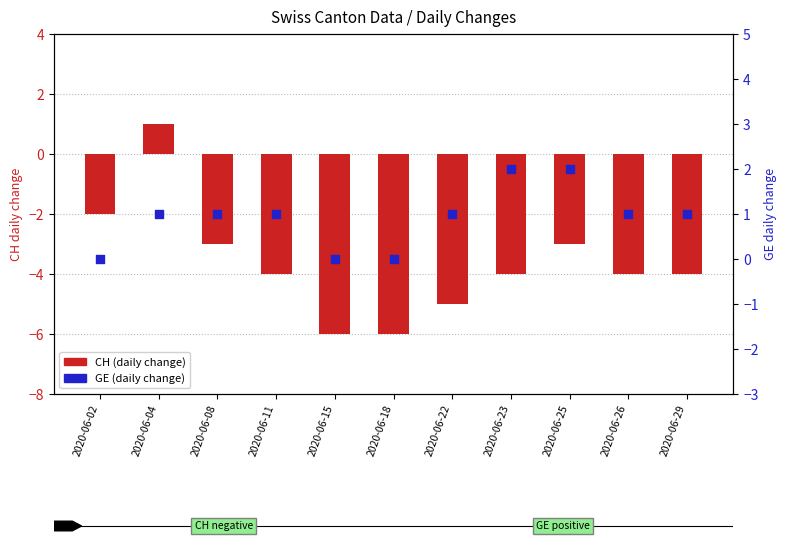

At which category is the sum across all series the highest?

2020-06-04